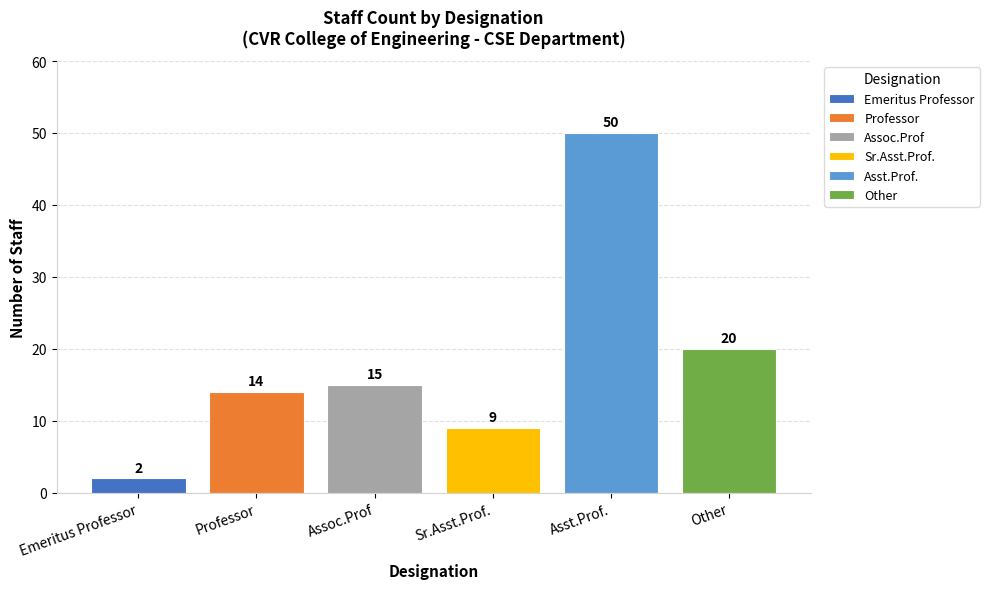

What is the greatest value displayed?

50